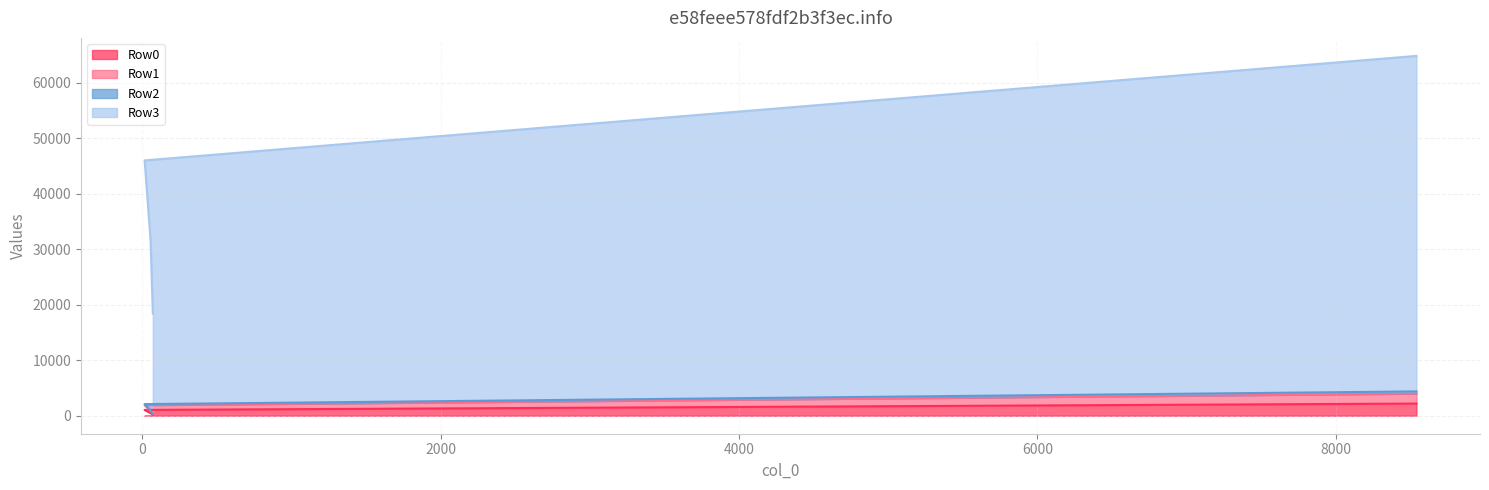

What is the difference between the Row3 values at 15 and 8540?

18830